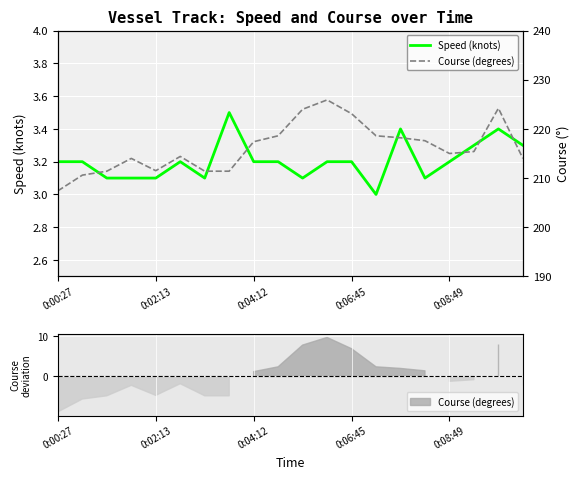

True or false: Speed (knots) and Course (degrees) cross at least once.

False